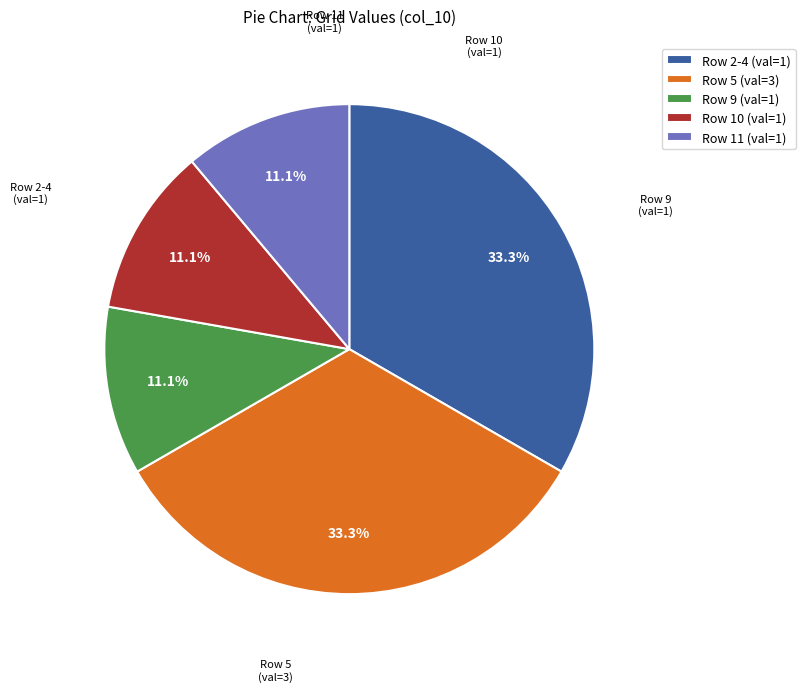

Approximately how many times larger is the value at Row 9 (val=1) compared to Row 2-4 (val=1)?

0.3